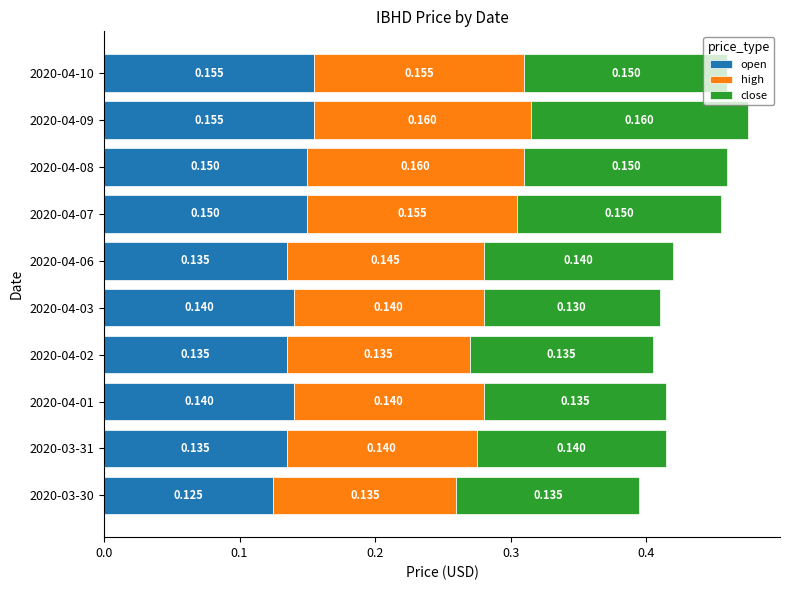

At which category is the sum across all series the highest?

2020-04-09